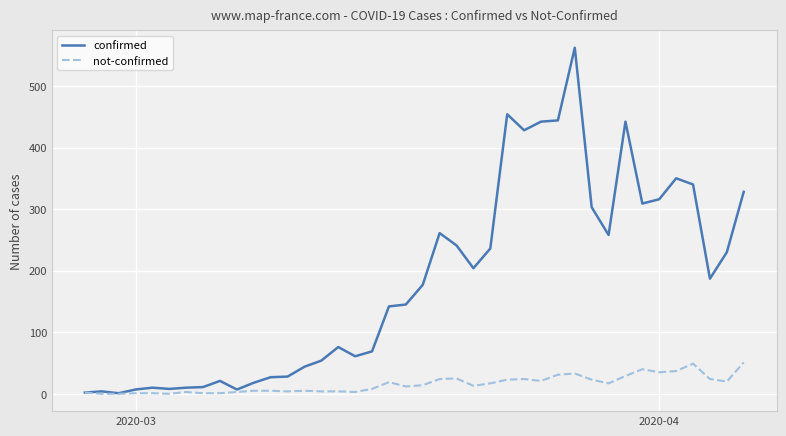

Which series has the widest spread of values?

confirmed